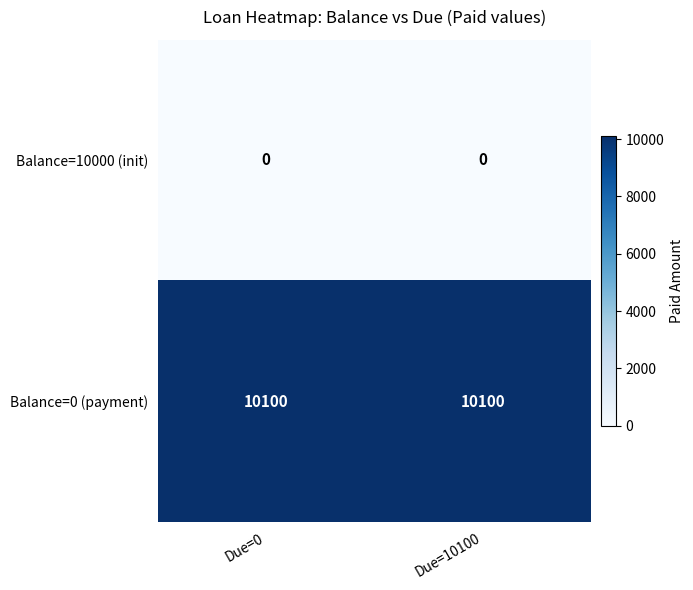

Reading left to right, what are all the values shown in this chart?

Balance=10000 (init): Due=0=0	Due=10100=0
Balance=0 (payment): Due=0=10100	Due=10100=10100